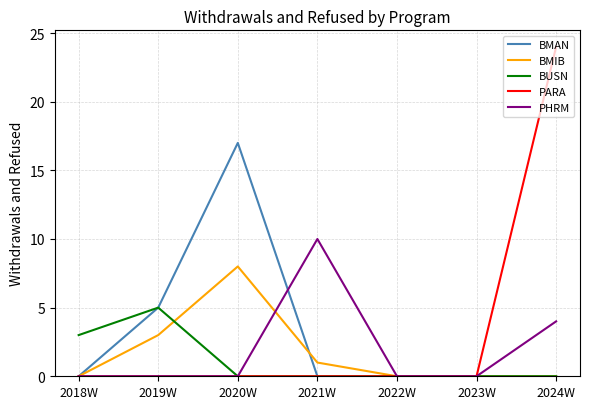

True or false: BMAN has a value of 0 at 2018W.

True